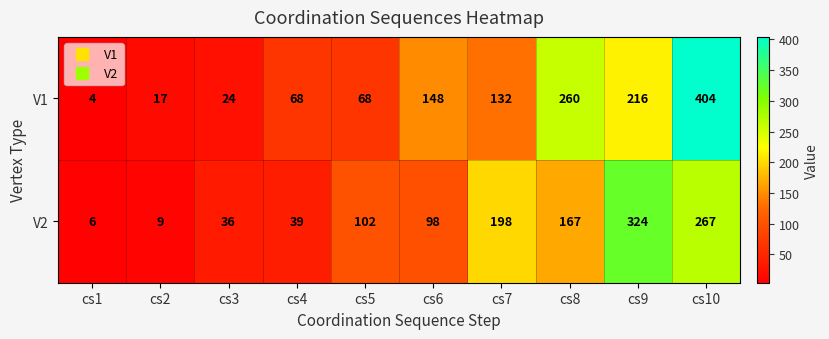

Rank the series at cs5 from highest to lowest value.

V2, V1